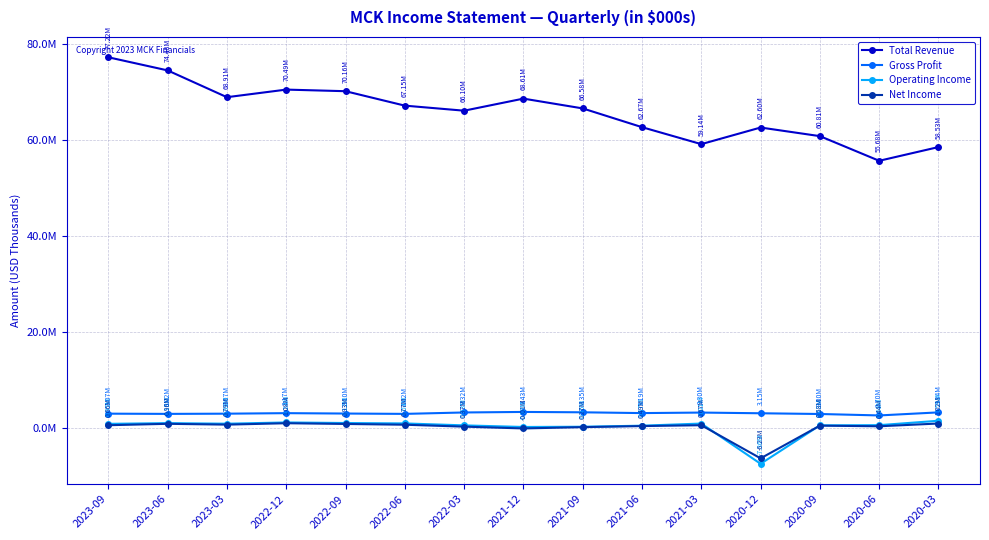

What is the minimum value shown in the chart?

-7362000